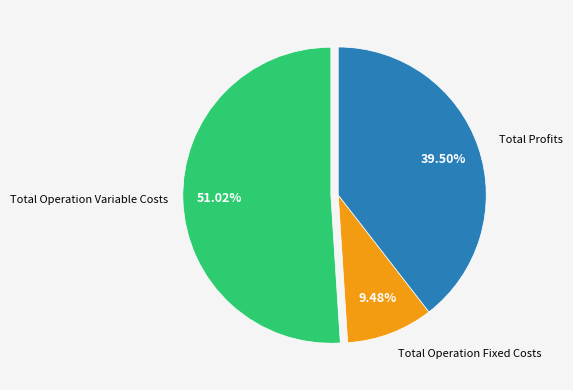

Does any single category account for the majority?

Yes